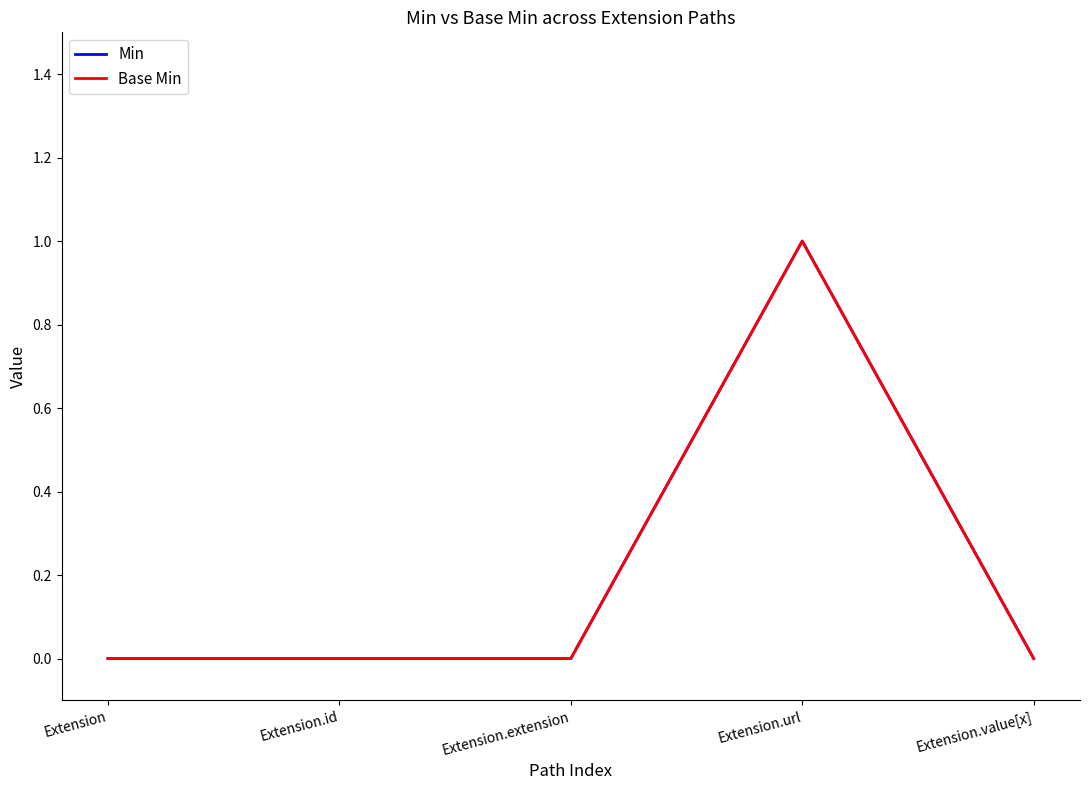

In Base Min, how many points are higher than both neighbors (excluding endpoints)?

1